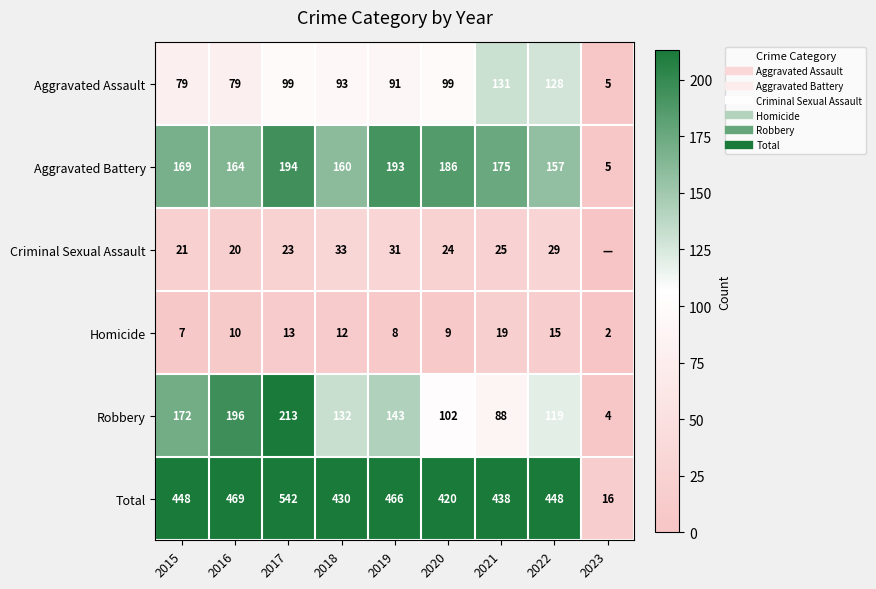

At 2015, list the series in order from smallest to largest.

Homicide, Criminal Sexual Assault, Aggravated Assault, Aggravated Battery, Robbery, Total